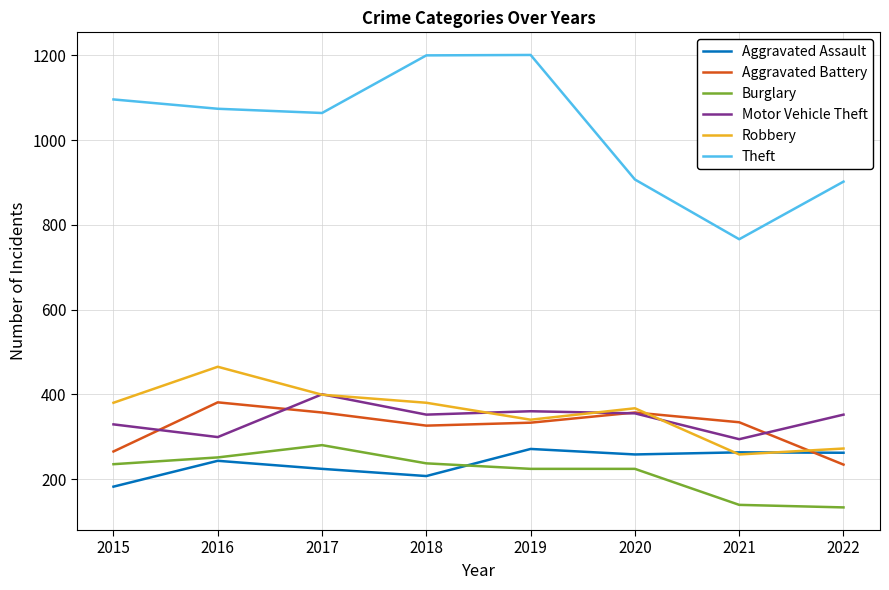

Does the chart have visible grid lines?

Yes